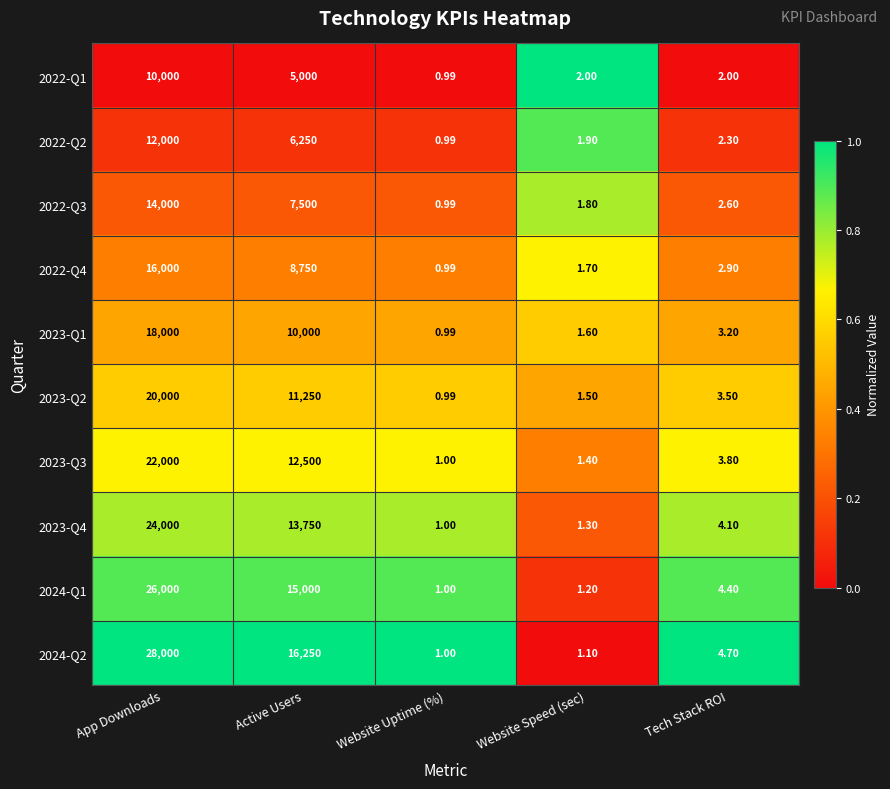

At which category is the sum across all series the highest?

App Downloads